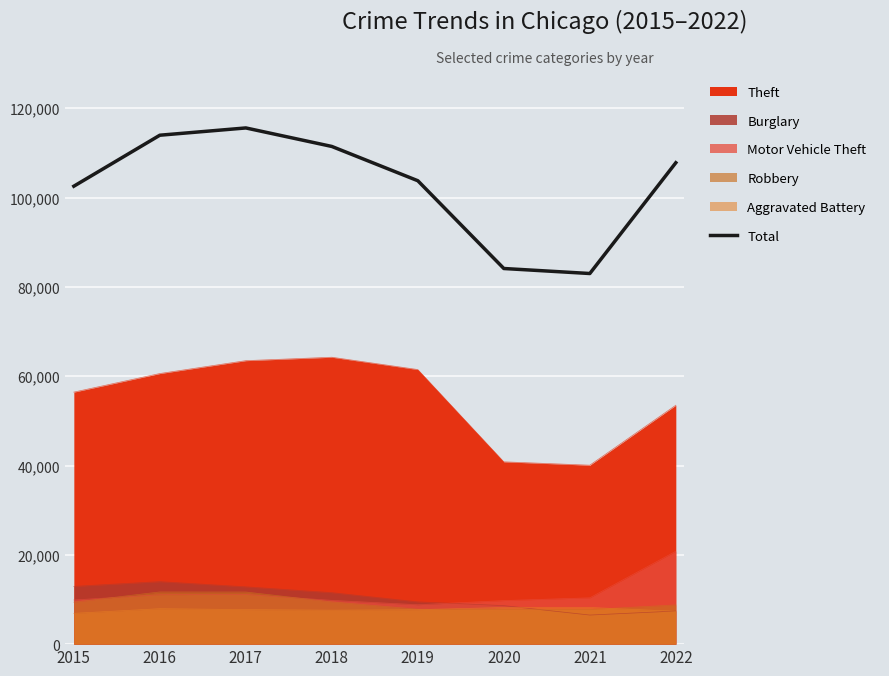

Reading left to right, what are all the values shown in this chart?

2015=102554	2016=113972	2017=115600	2018=111455	2019=103777	2020=84122	2021=83000	2022=107810